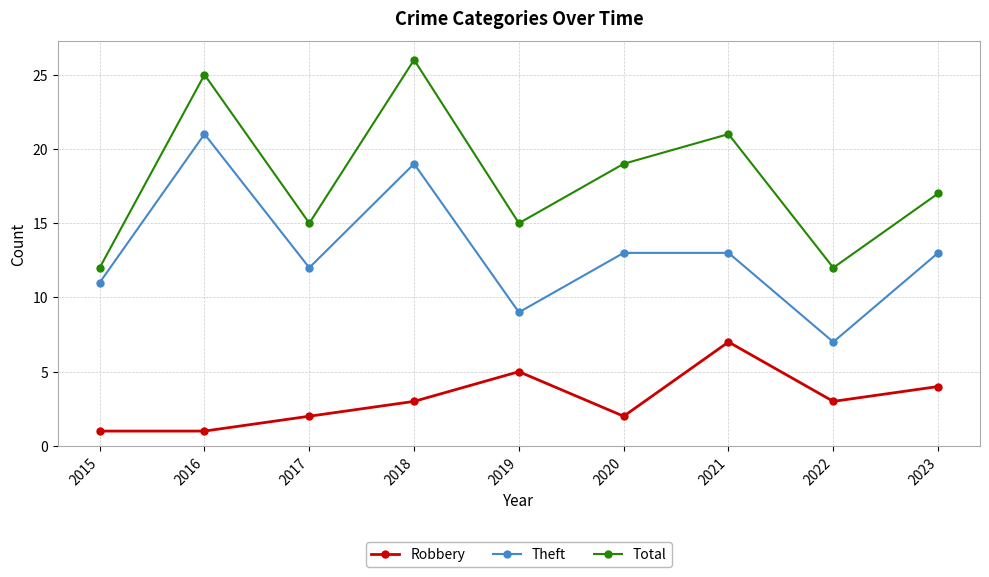

What is the minimum value shown in the chart?

1